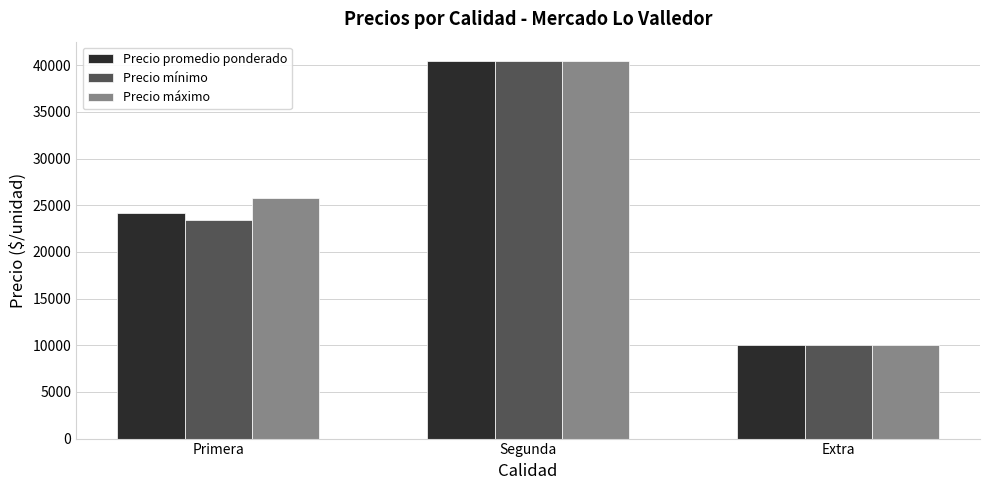

The Precio mínimo series shows 72020 at Segunda. True or false?

False